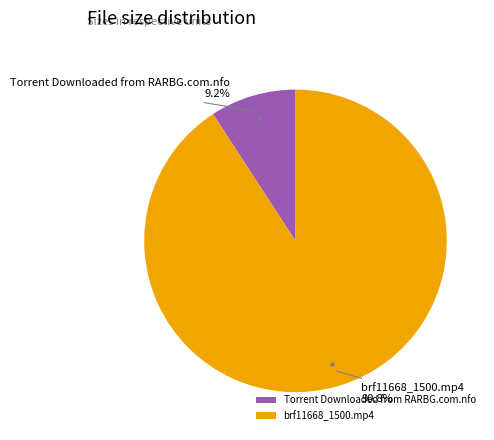

Rank the categories by value from lowest to highest.

Torrent Downloaded from RARBG.com.nfo, brf11668_1500.mp4